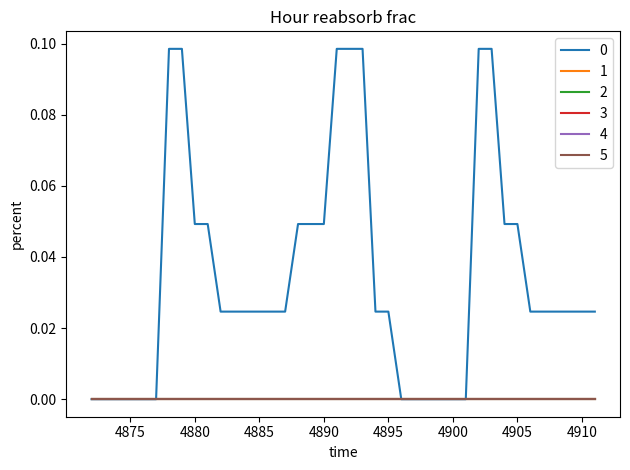

Does the chart display data point markers on the line(s)?

No